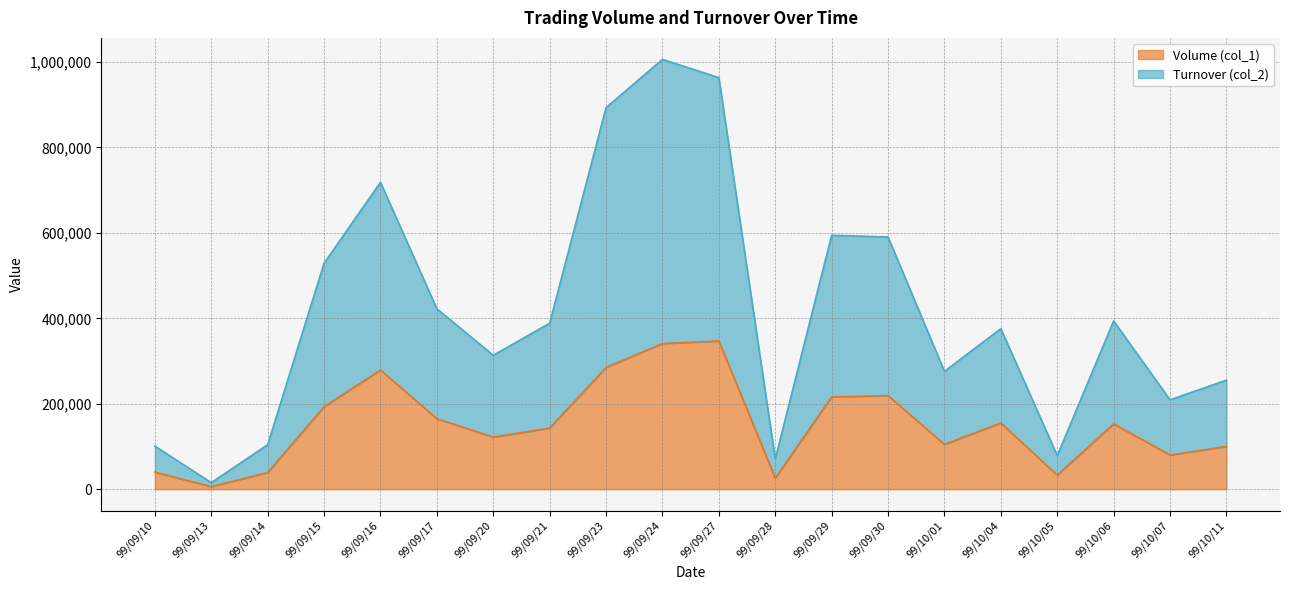

What is the value of the Turnover (col_2) point at the 14th from the left?

590510